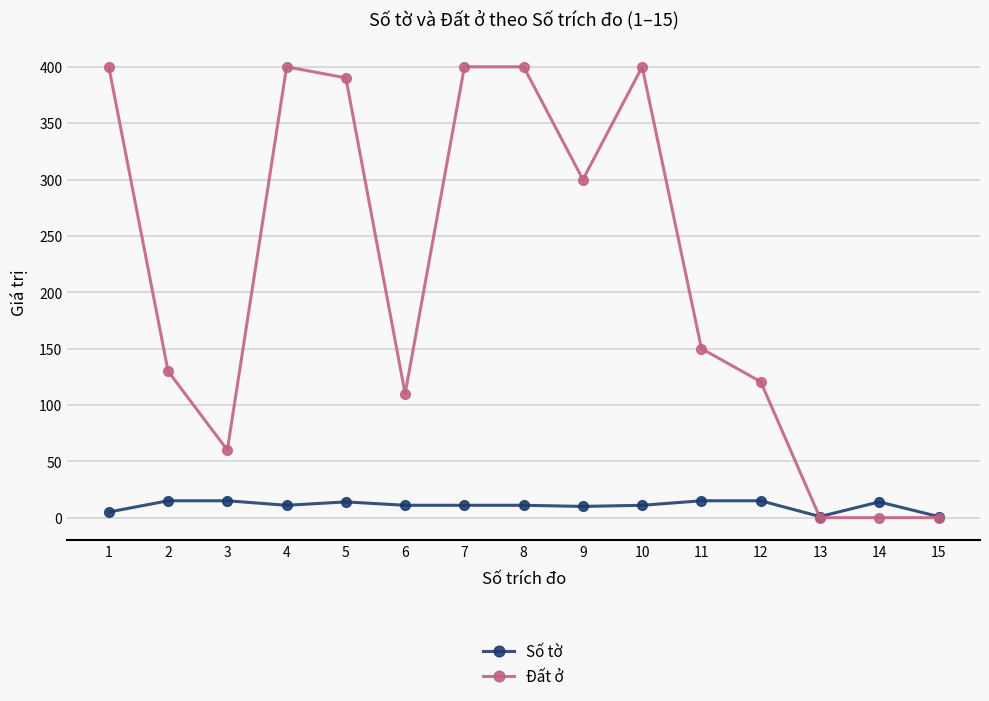

What is the total value across all series at 2?

145.0